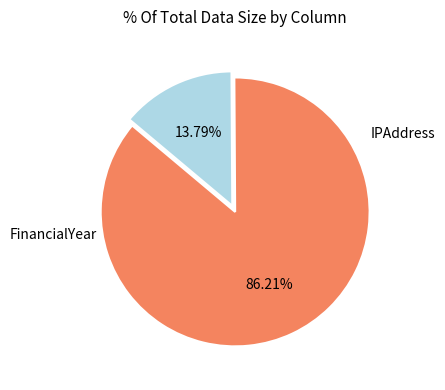

Does any single category account for the majority?

Yes